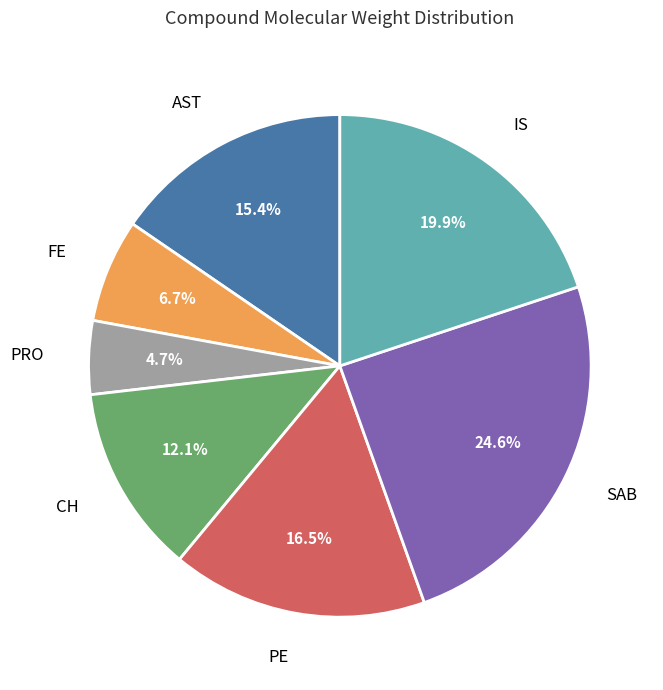

Rank the categories by value from highest to lowest.

SAB, IS, PE, AST, CH, FE, PRO